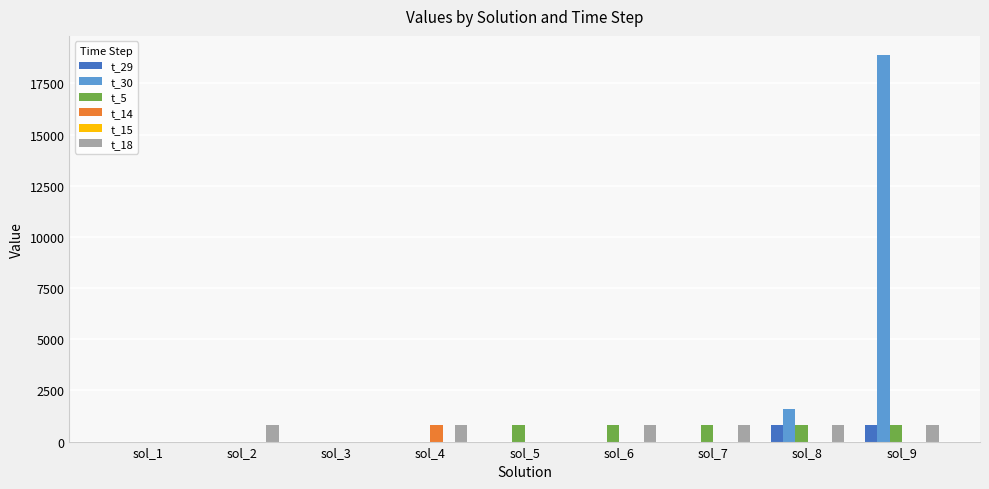

Which series has the largest total across all categories?

t_30